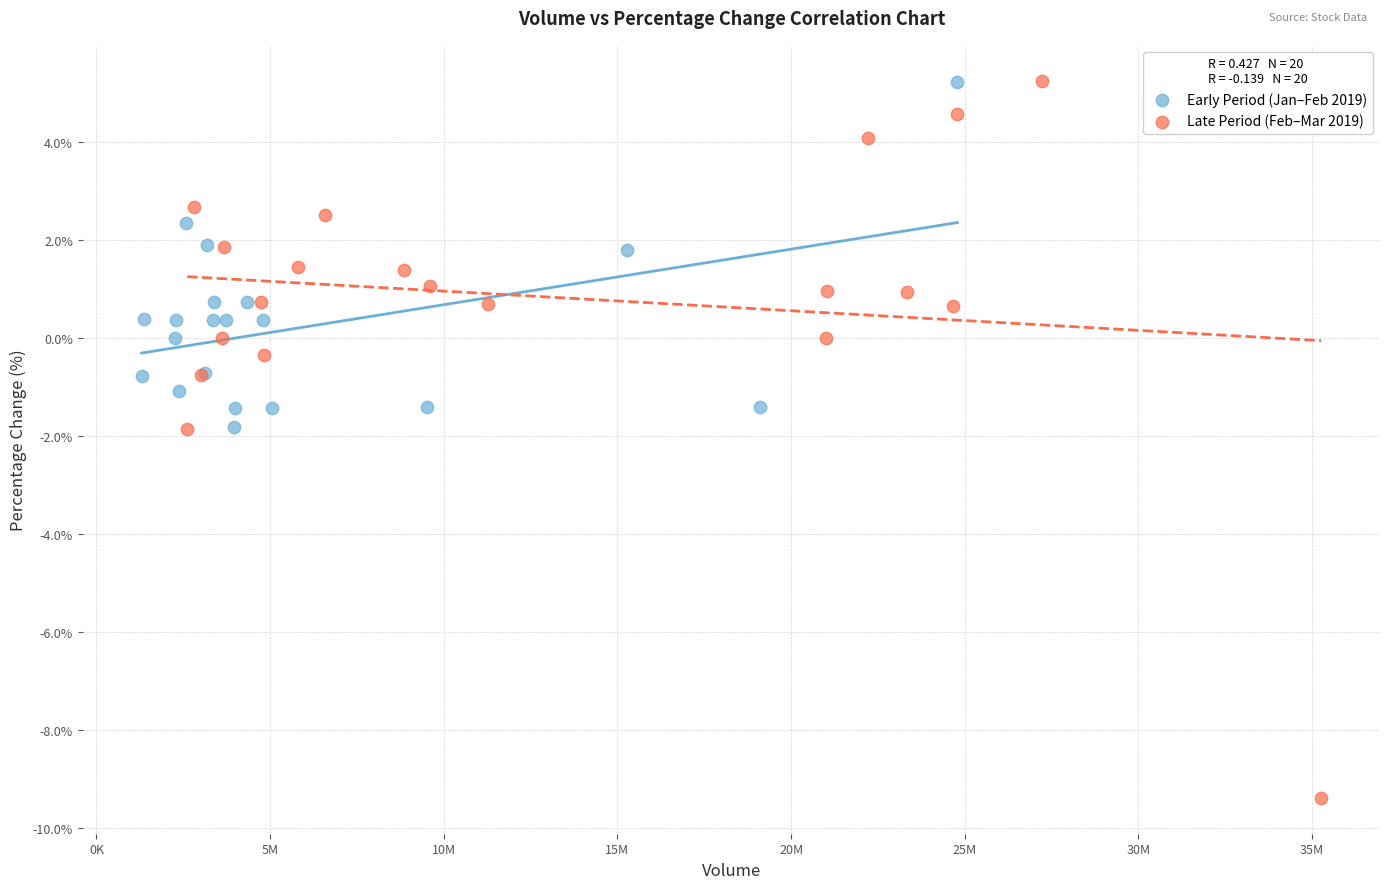

Which series contains the lowest Y value?

Late Period (Feb–Mar 2019)